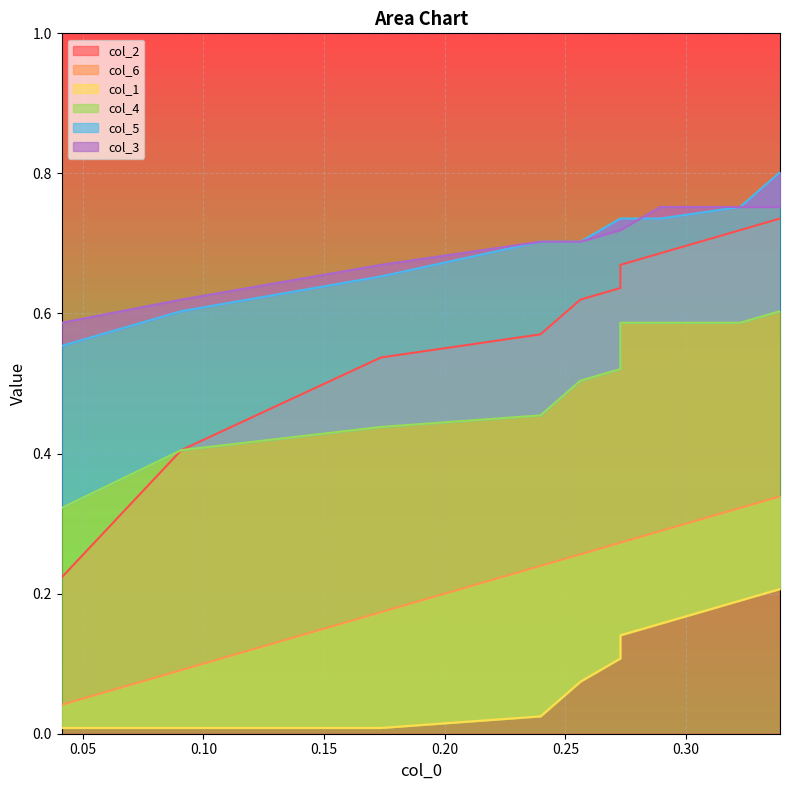

Which series changed the most between 0.10 and 0.25?

col_2